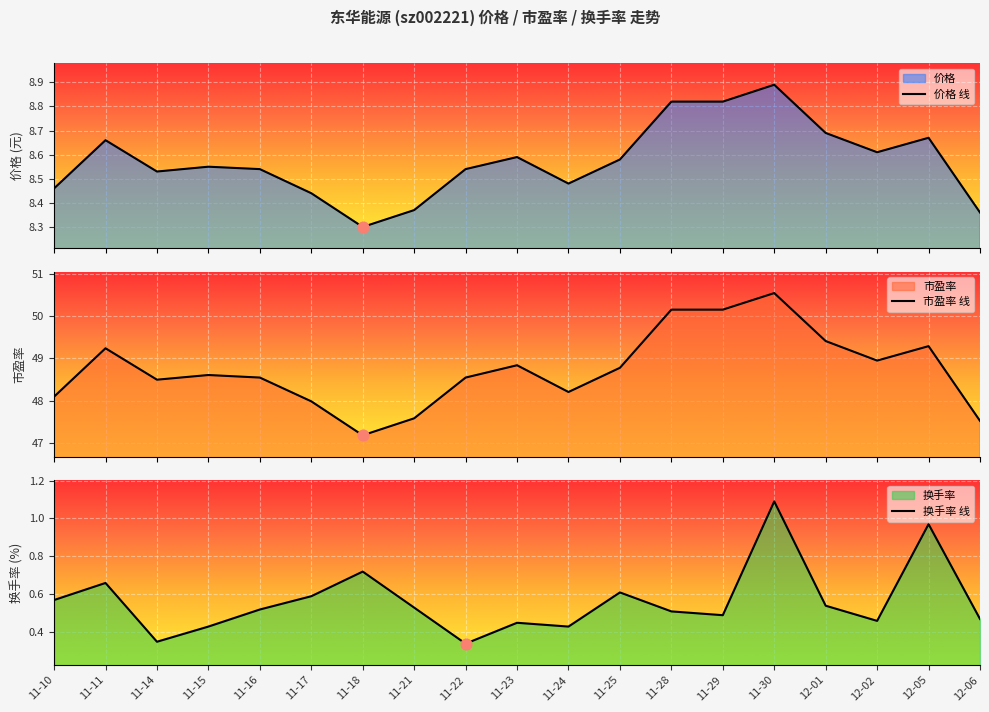

What is the maximum value for 市盈率 线?

50.5